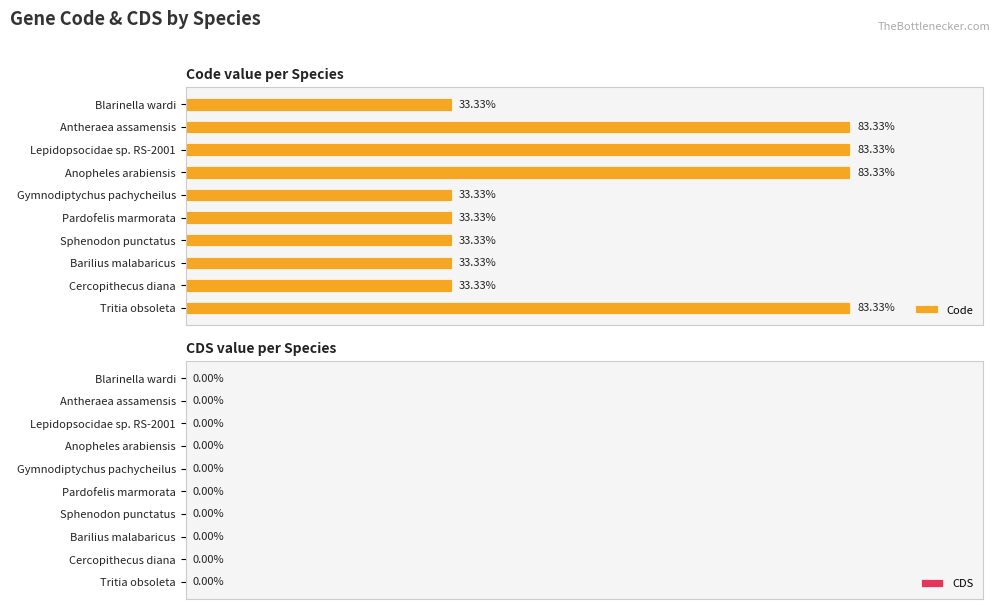

Does the chart contain any negative values?

No